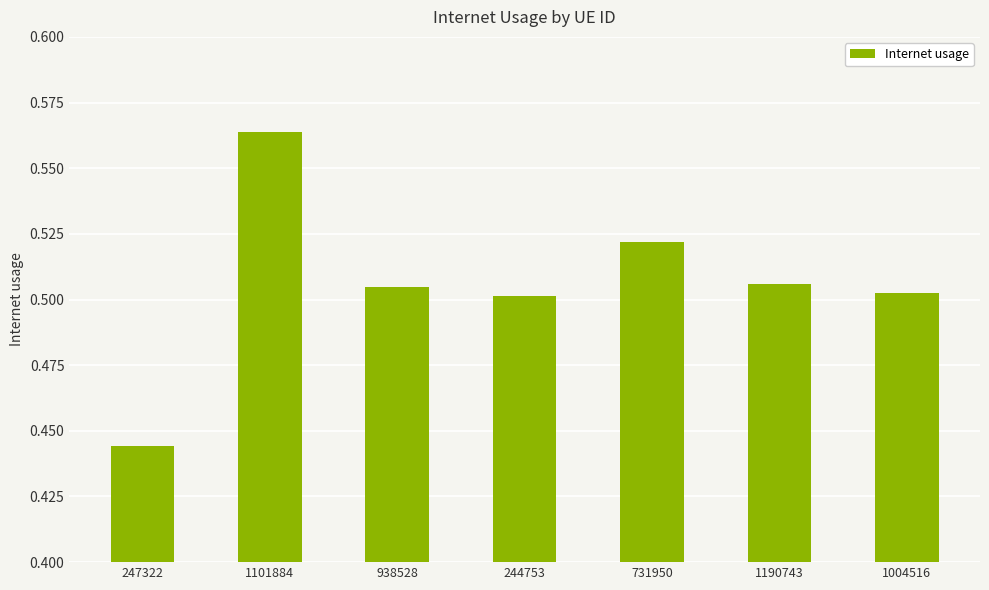

The chart shows a value of 0.5 at 1004516. True or false?

True